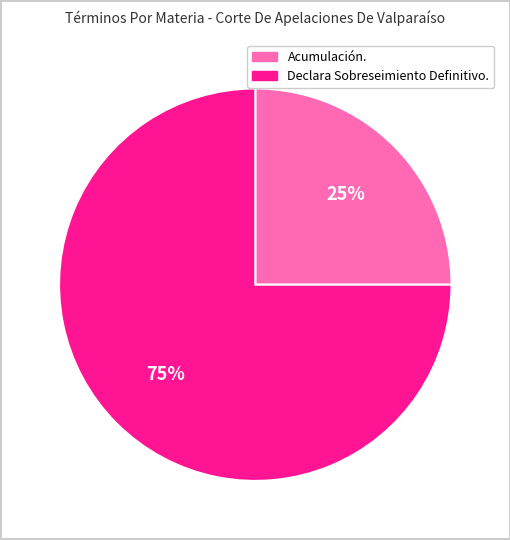

Rank the categories by value from lowest to highest.

Acumulación., Declara Sobreseimiento Definitivo.